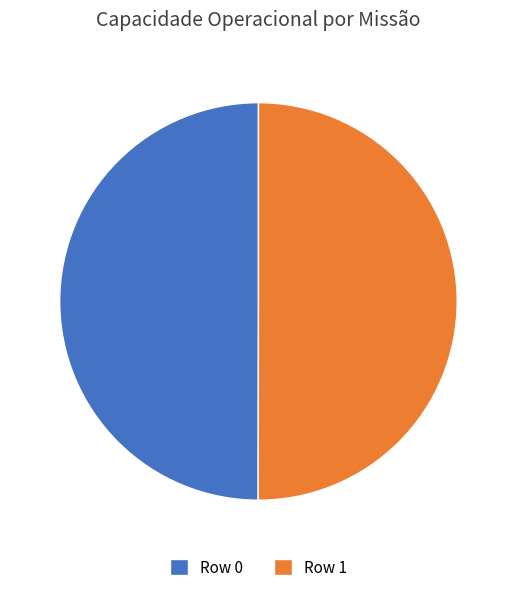

Is the sum of Row 1 and Row 0 greater than half?

Yes